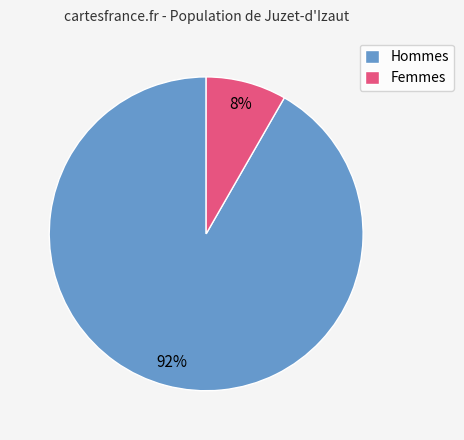

Which slice is the largest?

Hommes